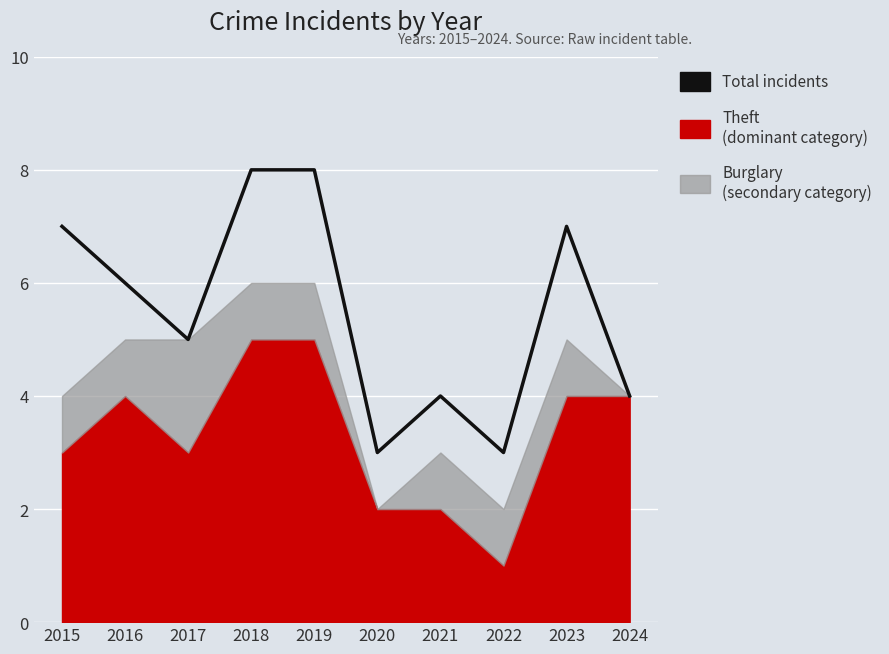

What is the value of the 3rd point from the left?

5